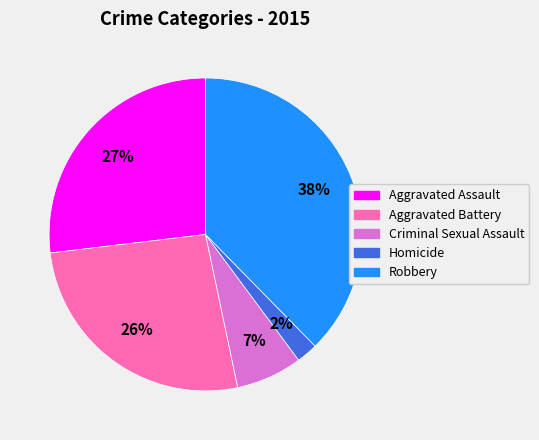

Combined, do Criminal Sexual Assault and Robbery account for over 50%?

No